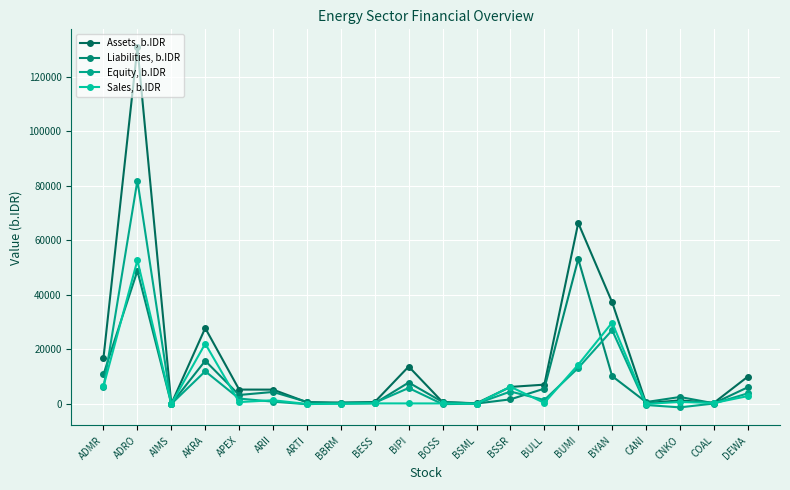

Does the chart display data point markers on the line(s)?

Yes